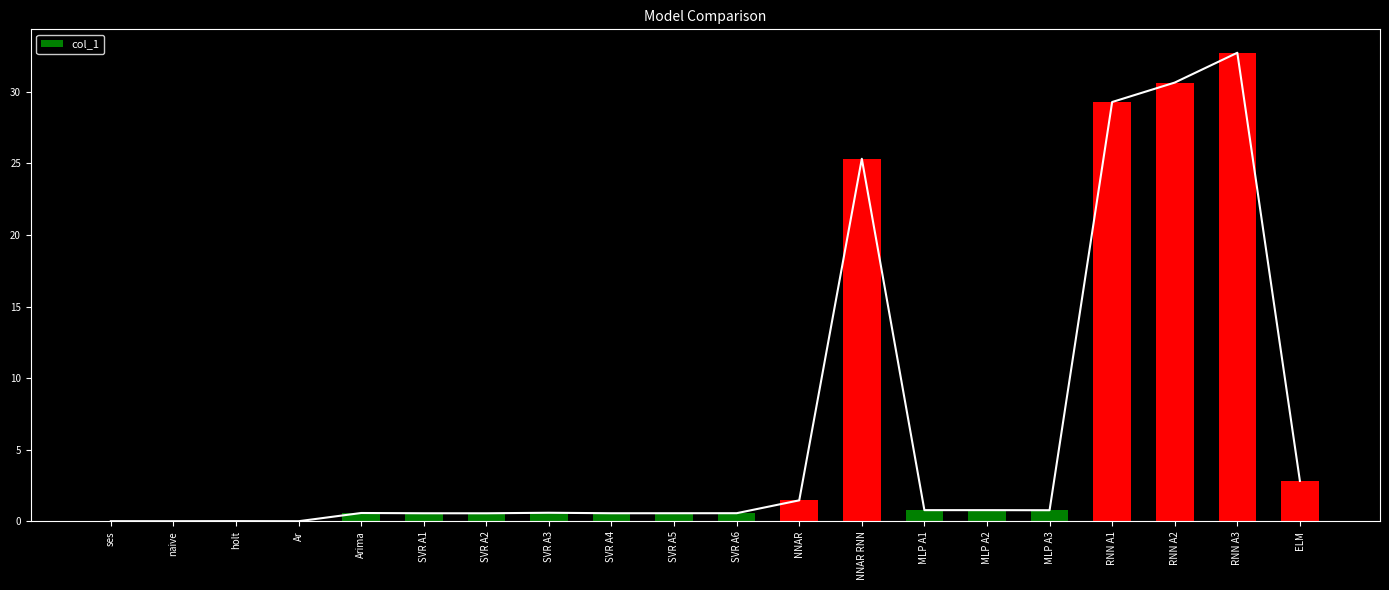

What is the label of the 10th bar from the right?

SVR A6